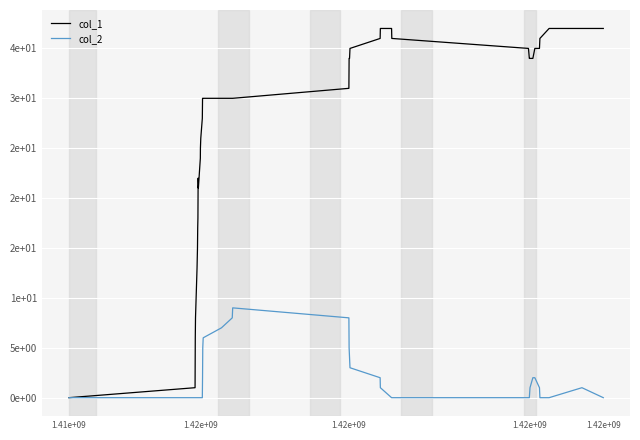

Does the chart display data point markers on the line(s)?

No